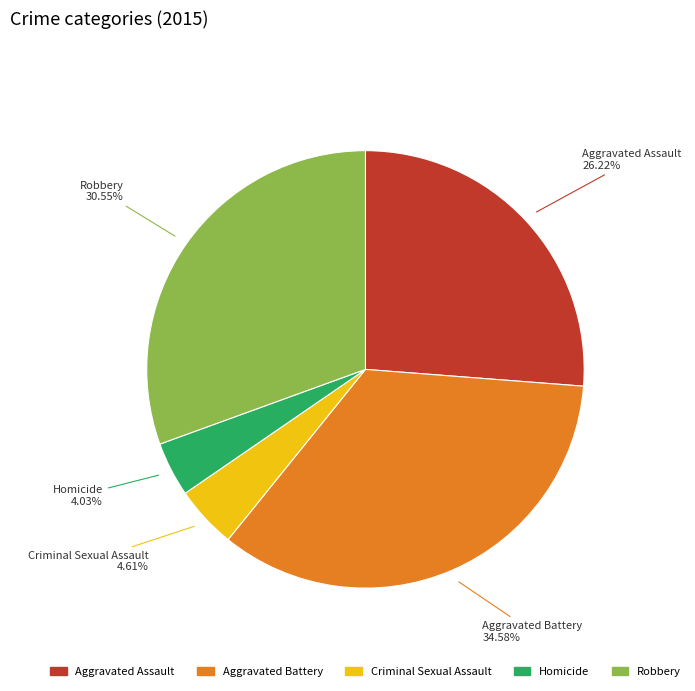

The Robbery slice represents 31% of the pie. True or false?

True